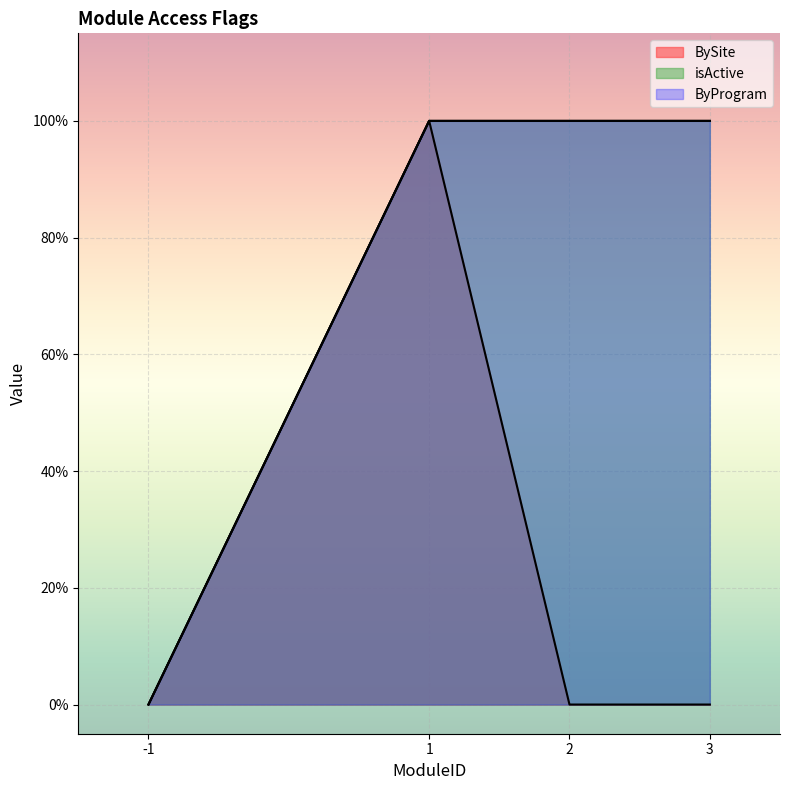

What is the highest value of the BySite series?

1